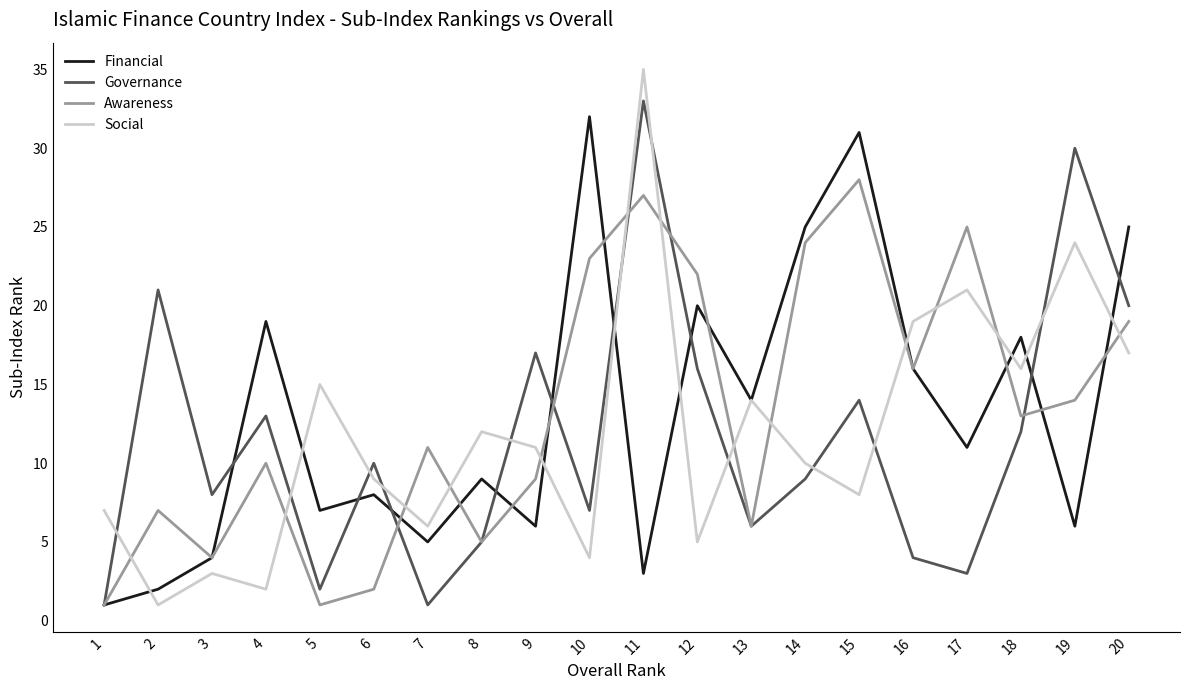

The Social series shows 19 at 16. True or false?

True